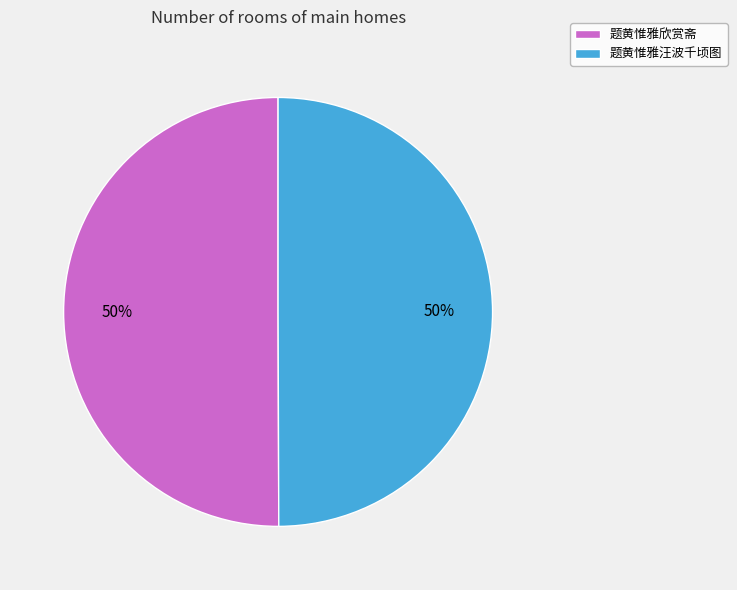

To the nearest percent, what percentage of the pie is 题黄惟雅欣赏斋?

50%